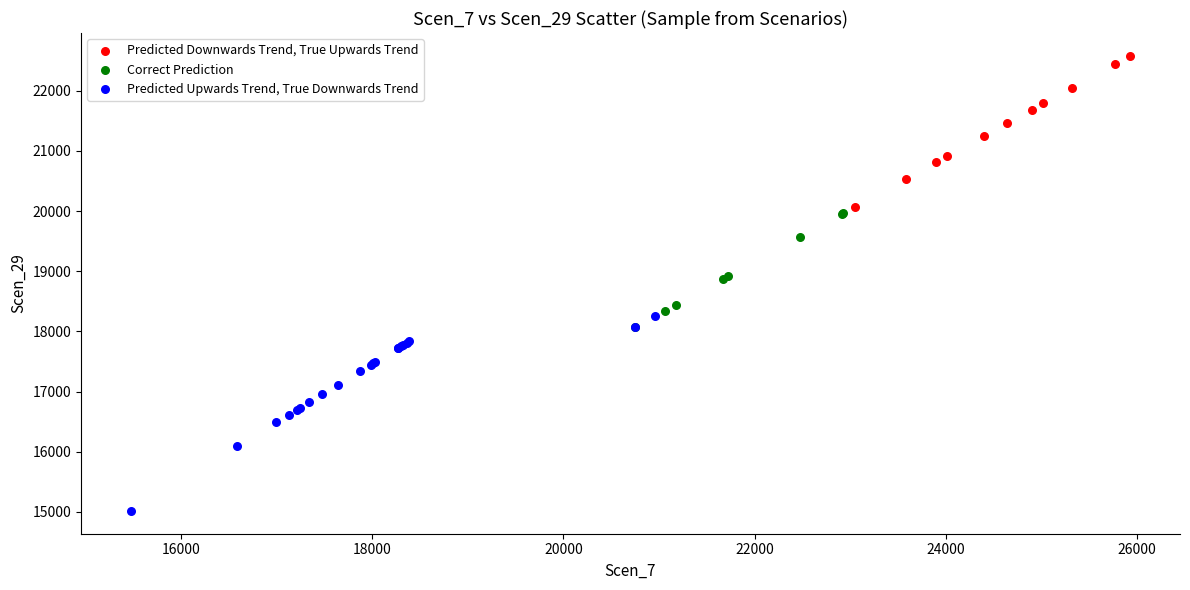

Which series reaches the minimum Y coordinate?

Predicted Upwards Trend, True Downwards Trend